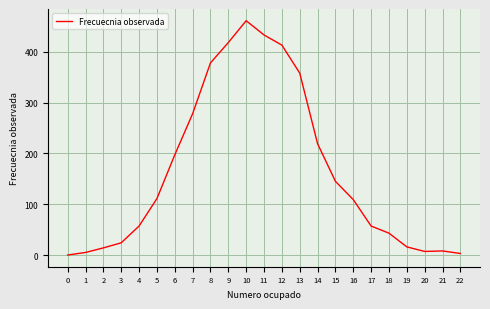

How many values are above zero?

22